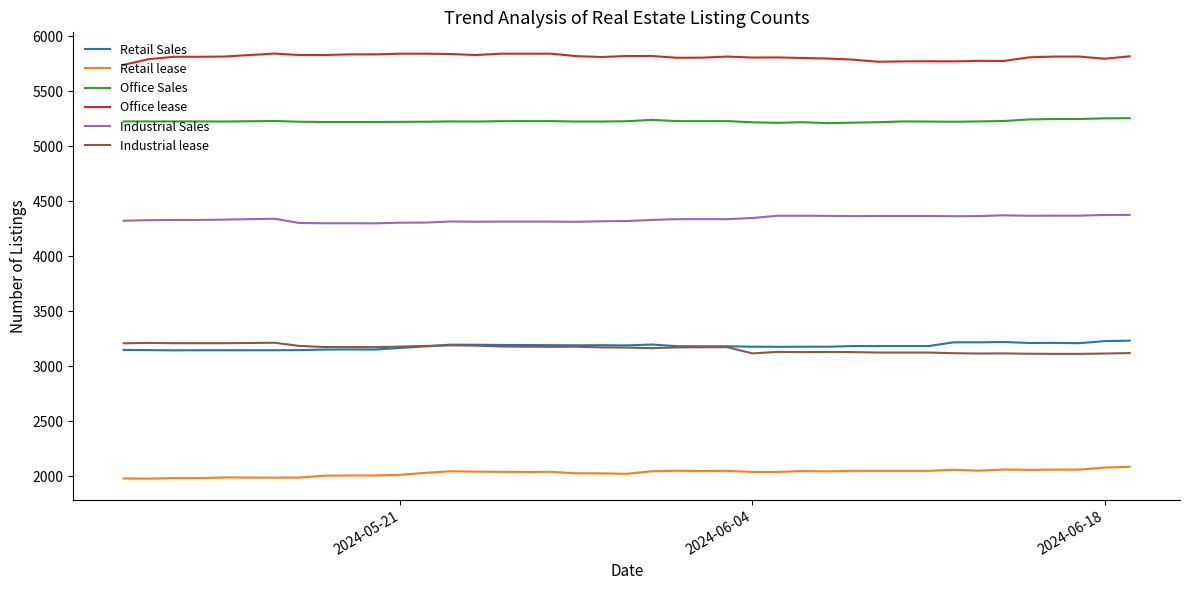

How many distinct data groups are displayed?

6